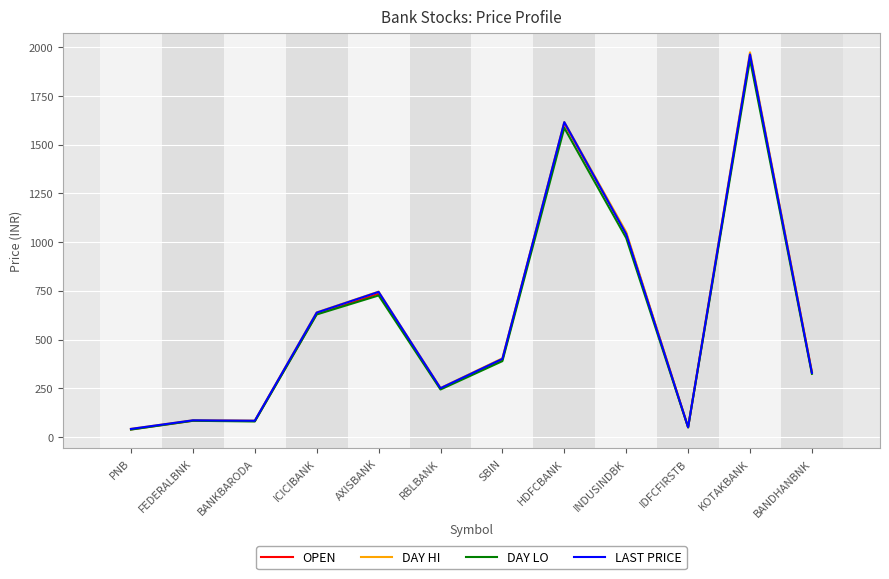

Is it true that LAST PRICE equals 85.0 at FEDERALBNK?

True